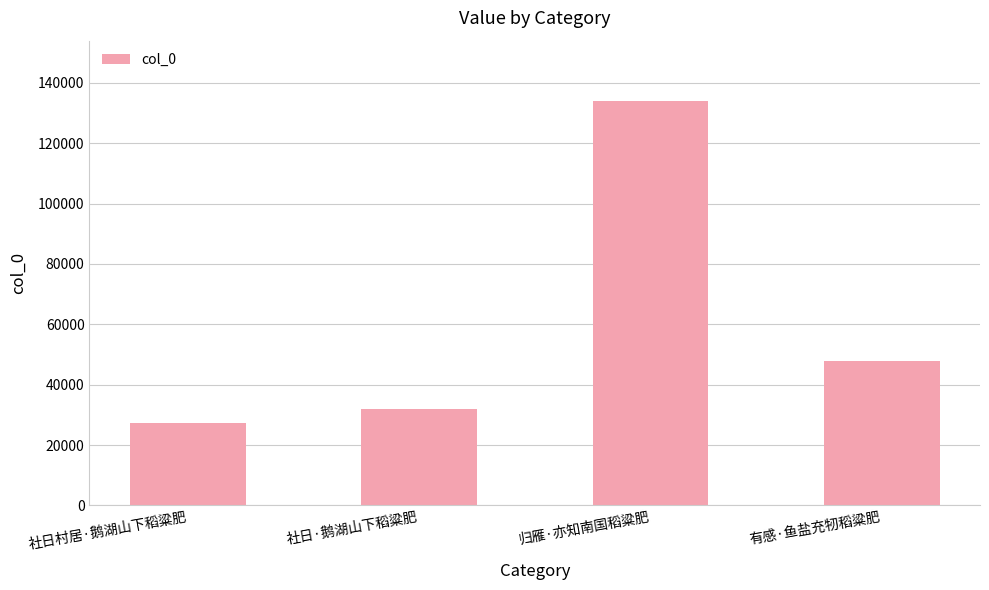

What is the label of the 4th bar from the left?

有感·鱼盐充牣稻粱肥